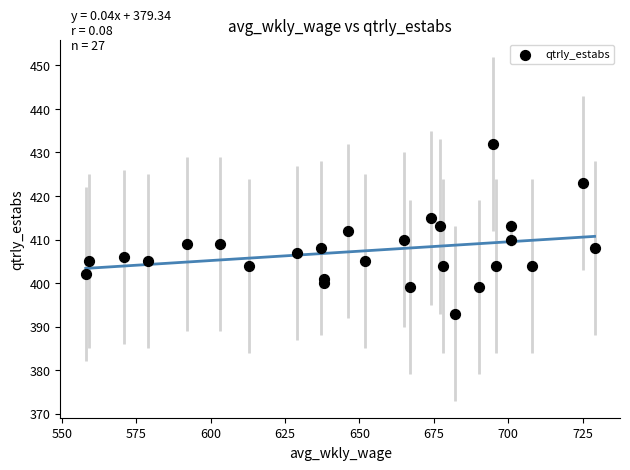

What is the range of Y values (max minus min)?

39